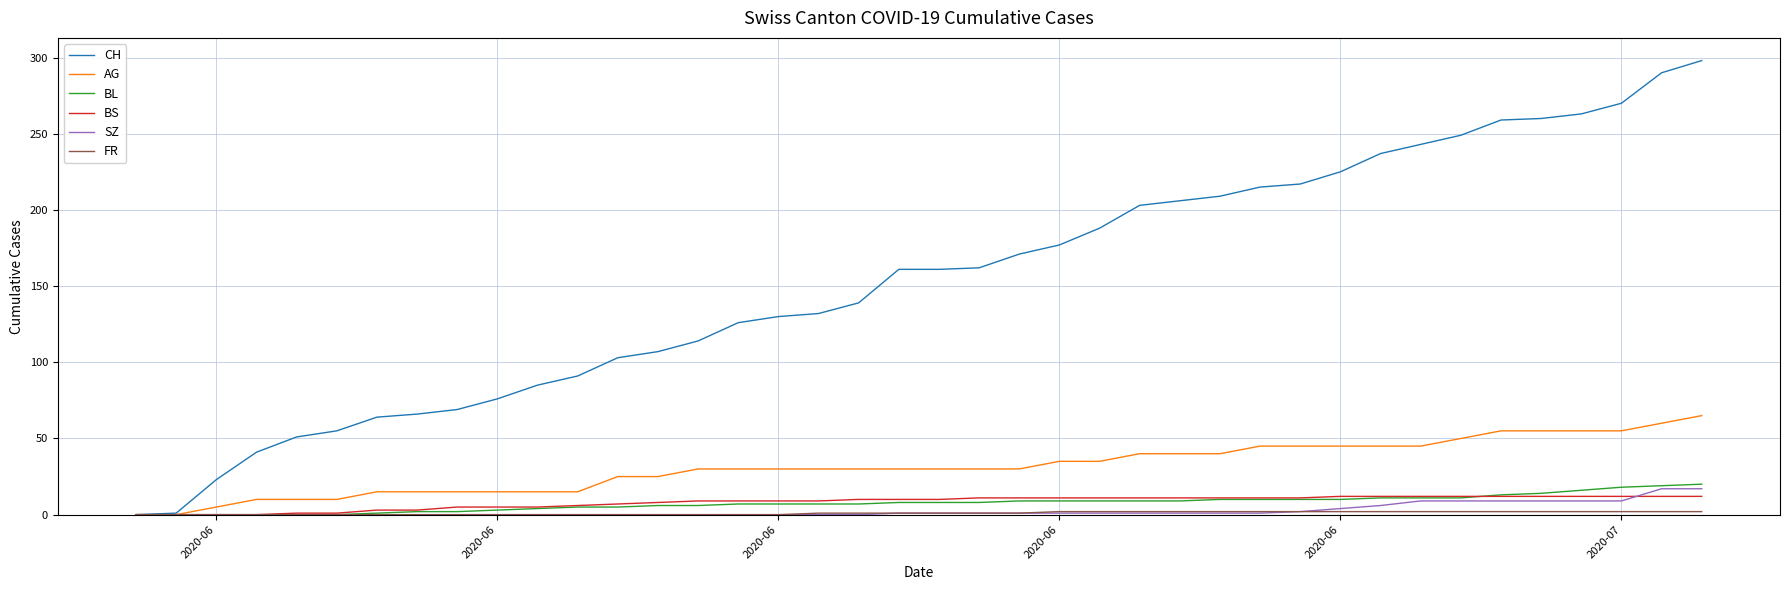

Which series has the largest range (max minus min)?

CH